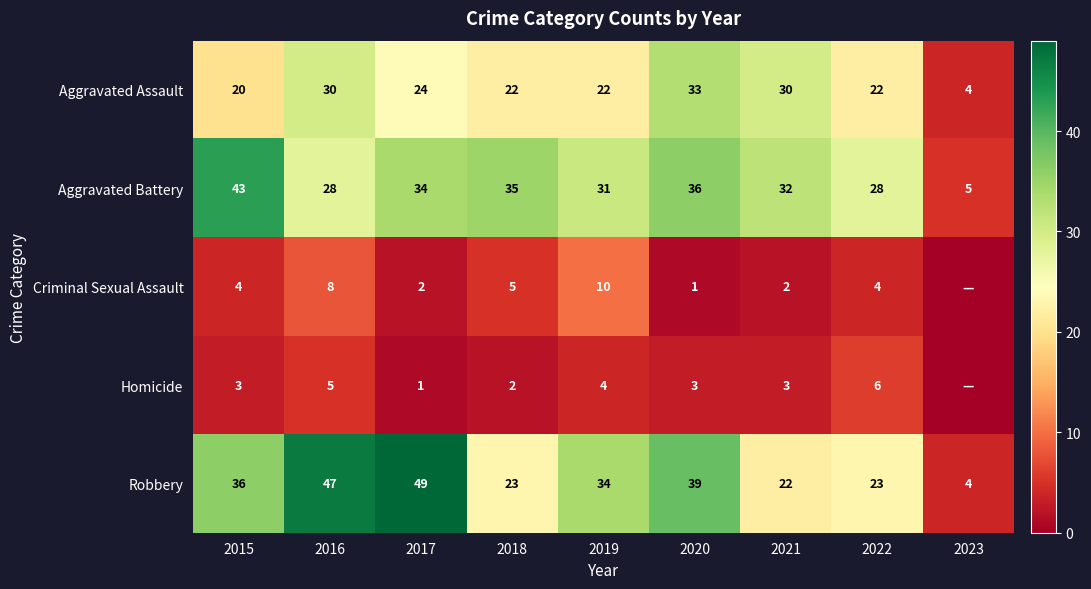

Which has a higher value, 2022 or 2023?

2022